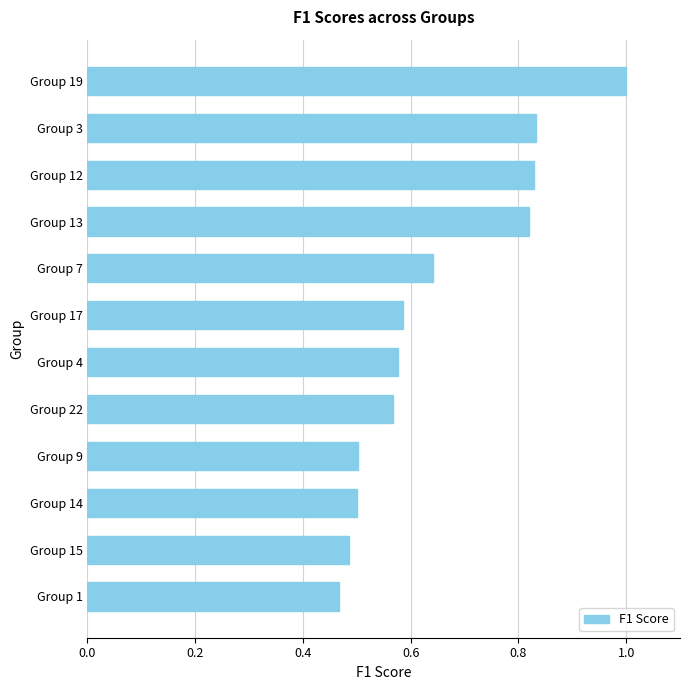

What is the sum of all values?

7.8